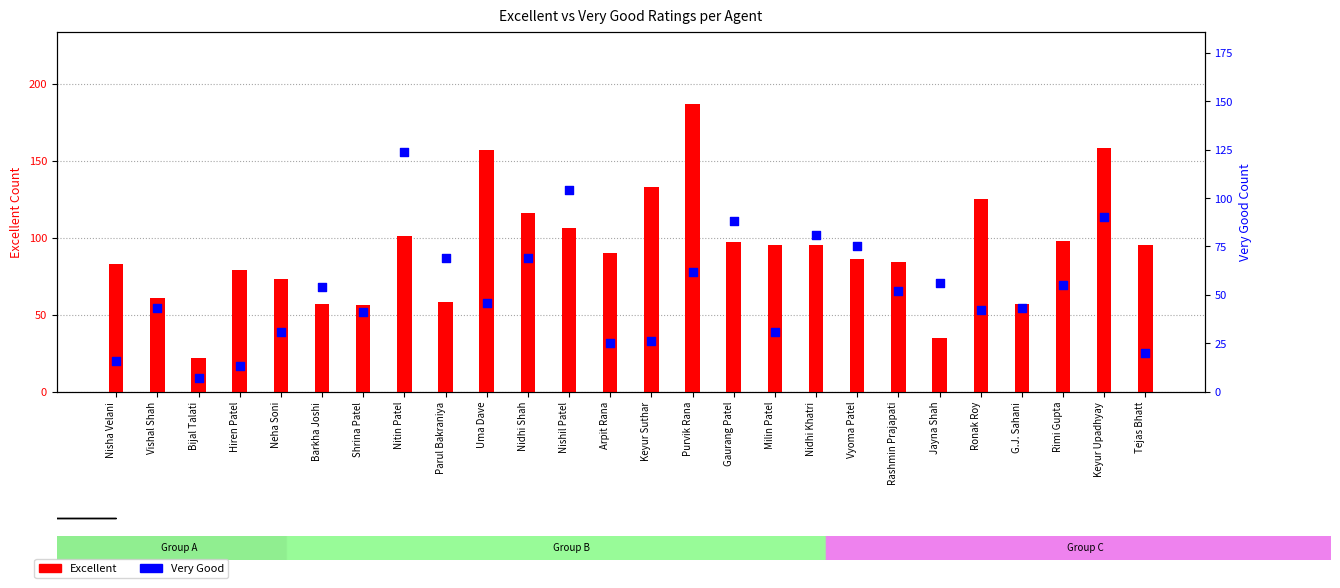

At how many categories does at least one series exceed 111?

7